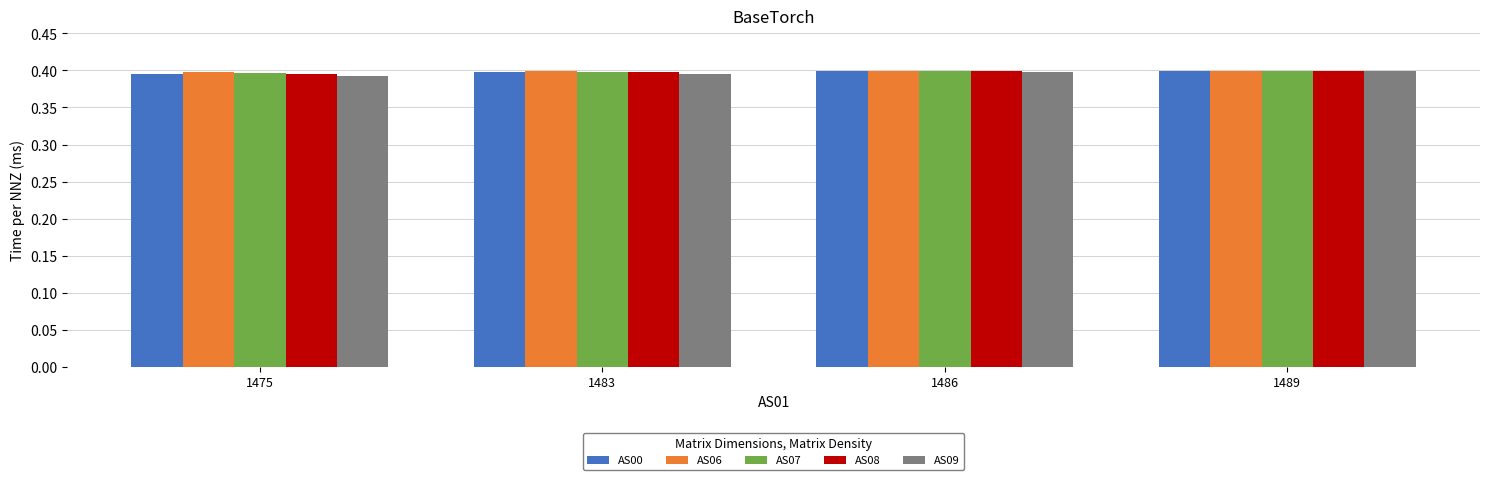

Count the AS09 values in the range 0 to 1.

4